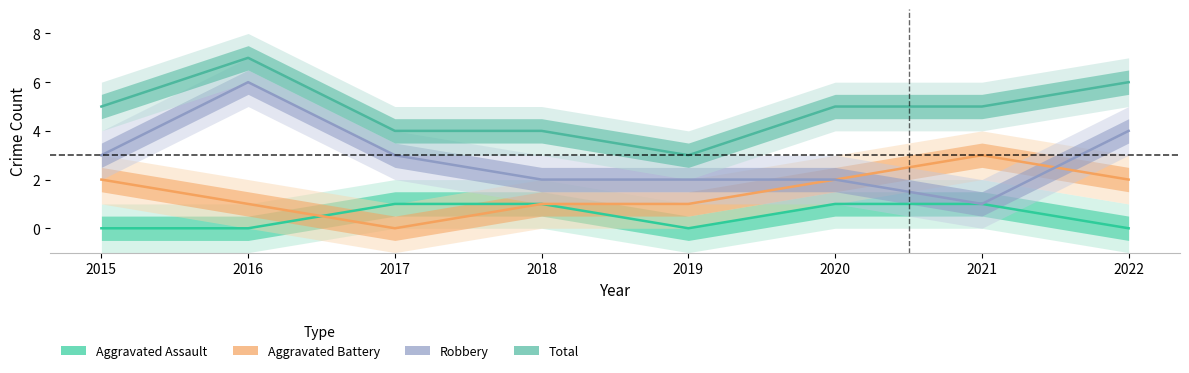

The value of Robbery at 2018 is 2. True or false?

True